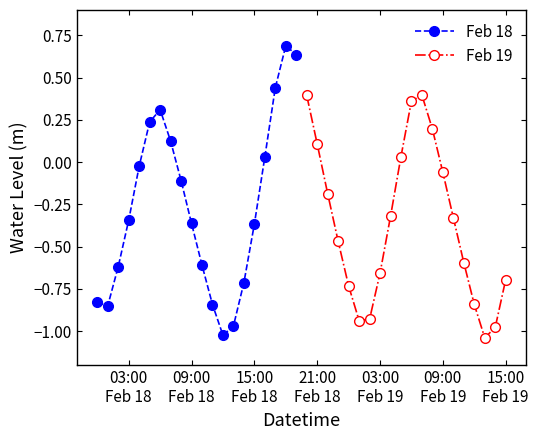

How many lines are shown in the chart?

2